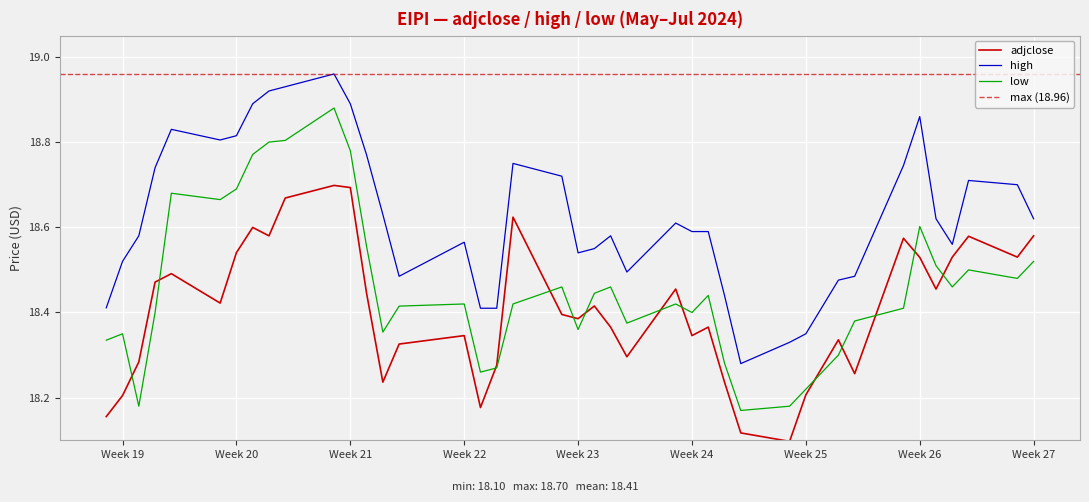

What is the lowest value of the low series?

18.2